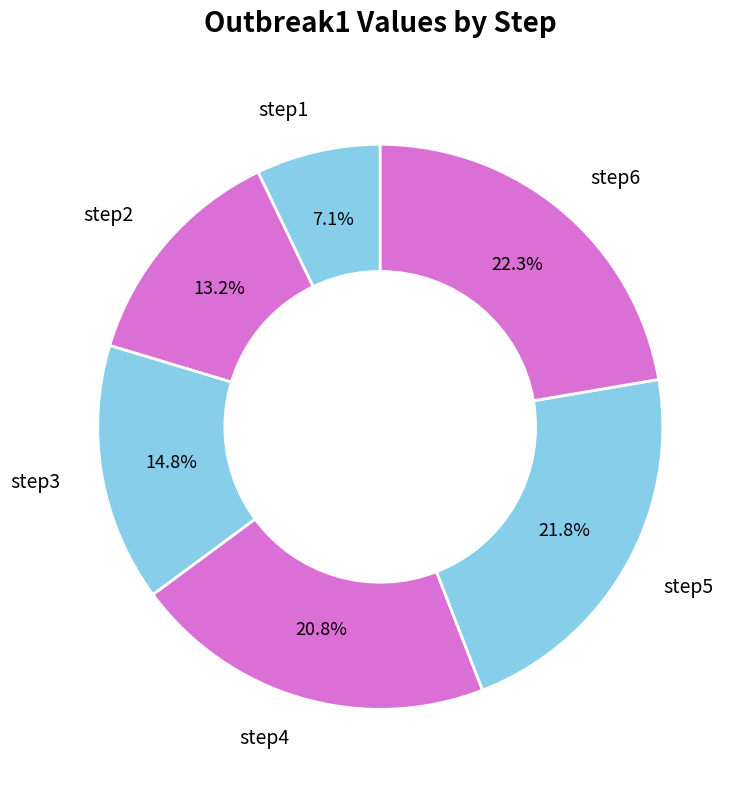

Which category has the biggest portion of the pie?

step6